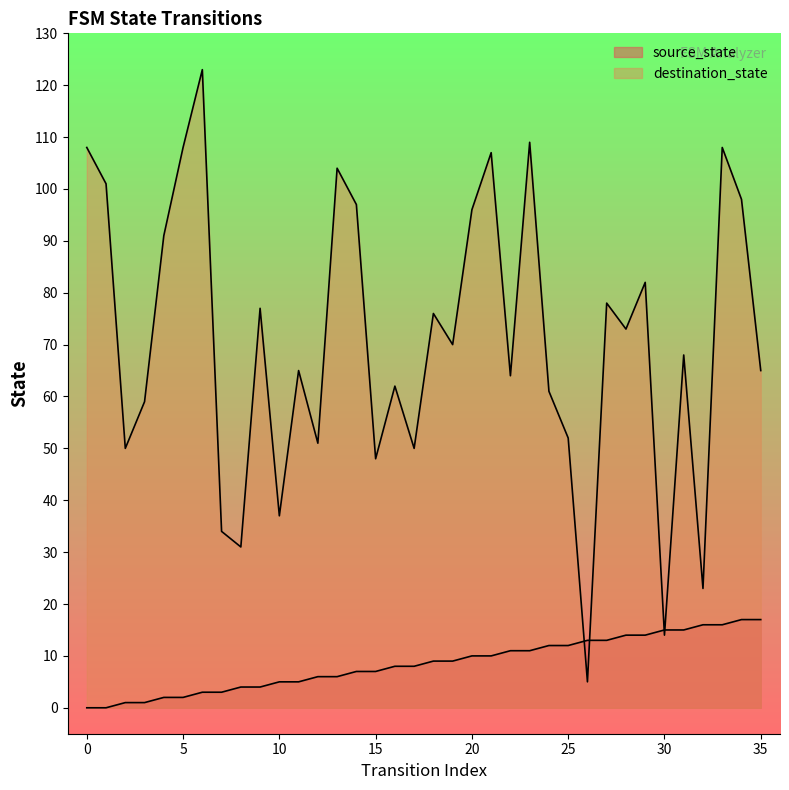

How many times do source_state and destination_state cross each other?

4